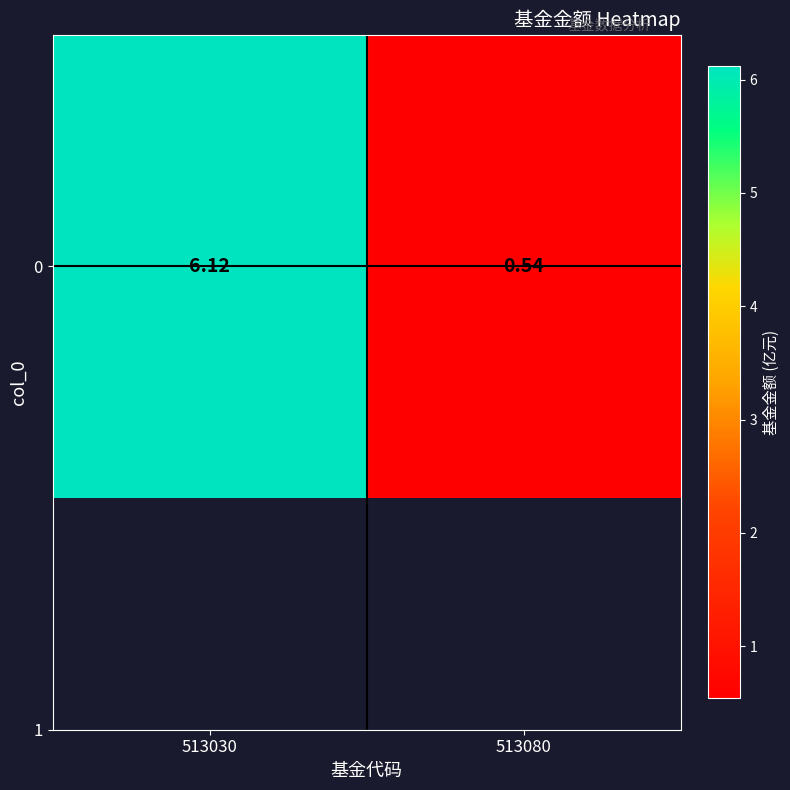

Where does the data first go above 6?

513030